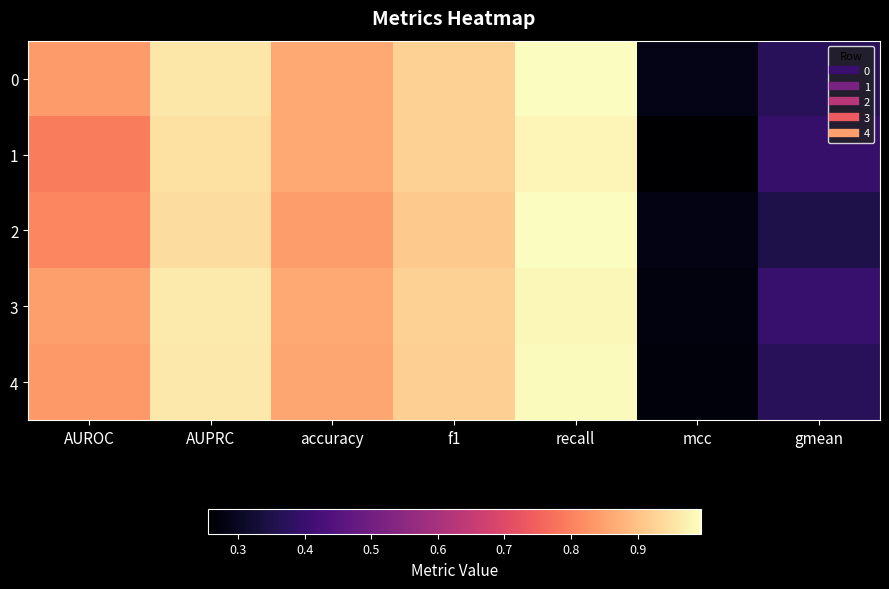

Reading left to right, transcribe all the data shown in this chart.

0: AUROC=0.8	AUPRC=1.0	accuracy=0.9	f1=0.9	recall=1.0	mcc=0.3	gmean=0.4
1: AUROC=0.8	AUPRC=1.0	accuracy=0.9	f1=0.9	recall=1.0	mcc=0.3	gmean=0.4
2: AUROC=0.8	AUPRC=0.9	accuracy=0.8	f1=0.9	recall=1.0	mcc=0.3	gmean=0.4
3: AUROC=0.8	AUPRC=1.0	accuracy=0.9	f1=0.9	recall=1.0	mcc=0.3	gmean=0.4
4: AUROC=0.8	AUPRC=1.0	accuracy=0.9	f1=0.9	recall=1.0	mcc=0.3	gmean=0.4